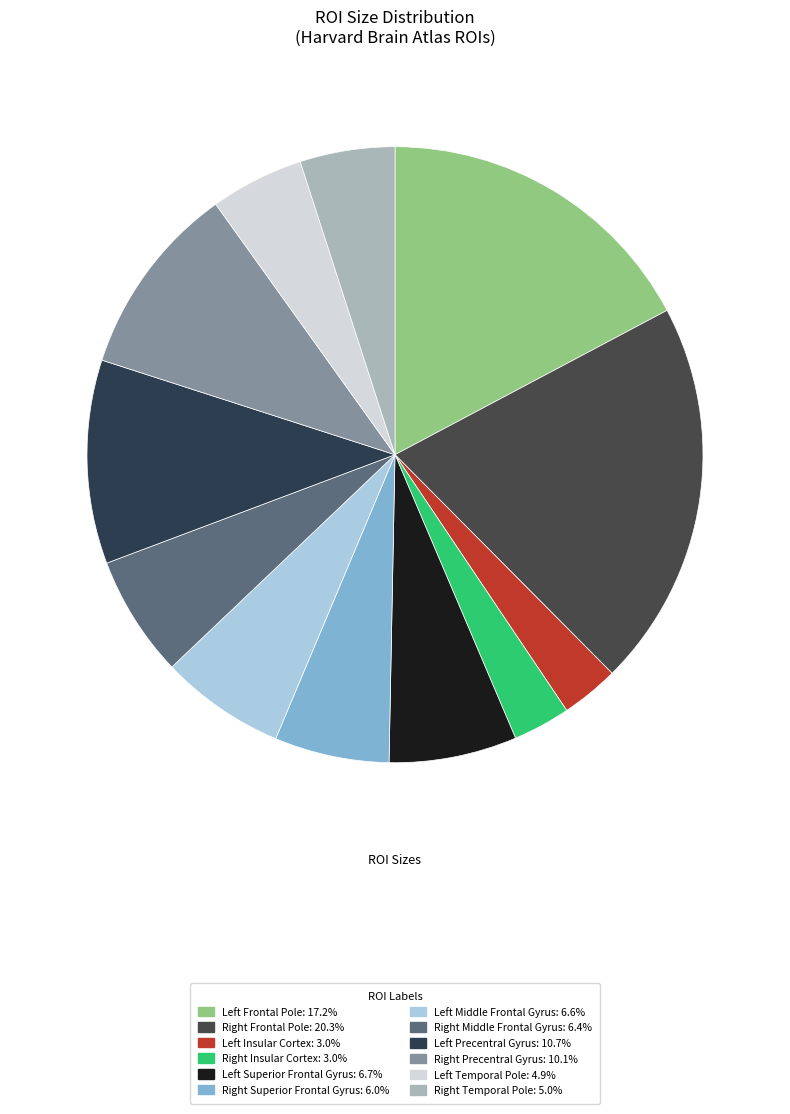

To the nearest percent, what is the average slice percentage?

8%